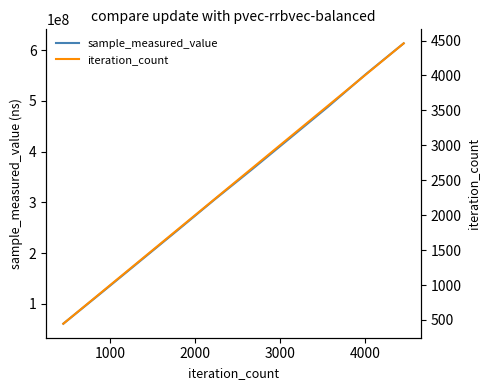

Which series has the largest total across all categories?

sample_measured_value